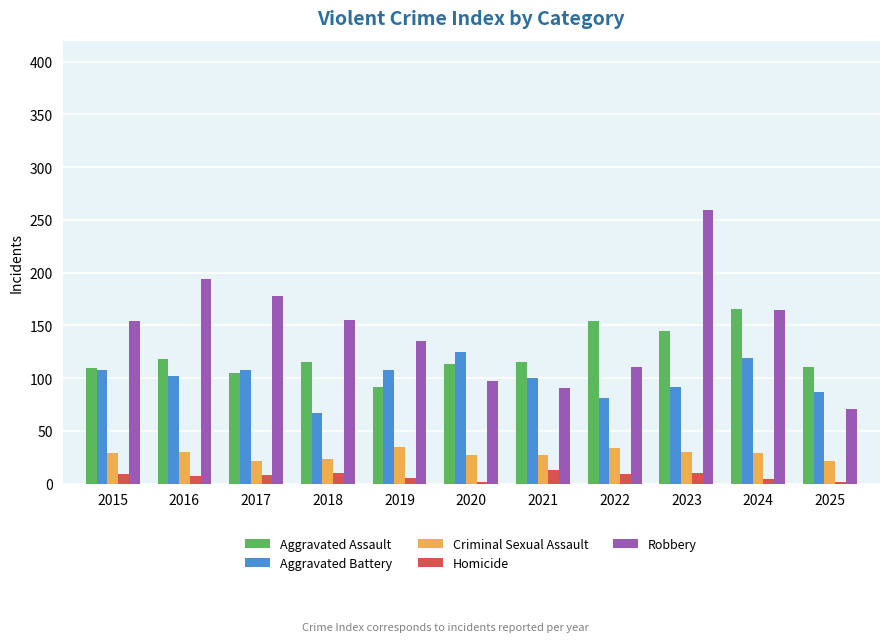

Which series has the largest total across all categories?

Robbery